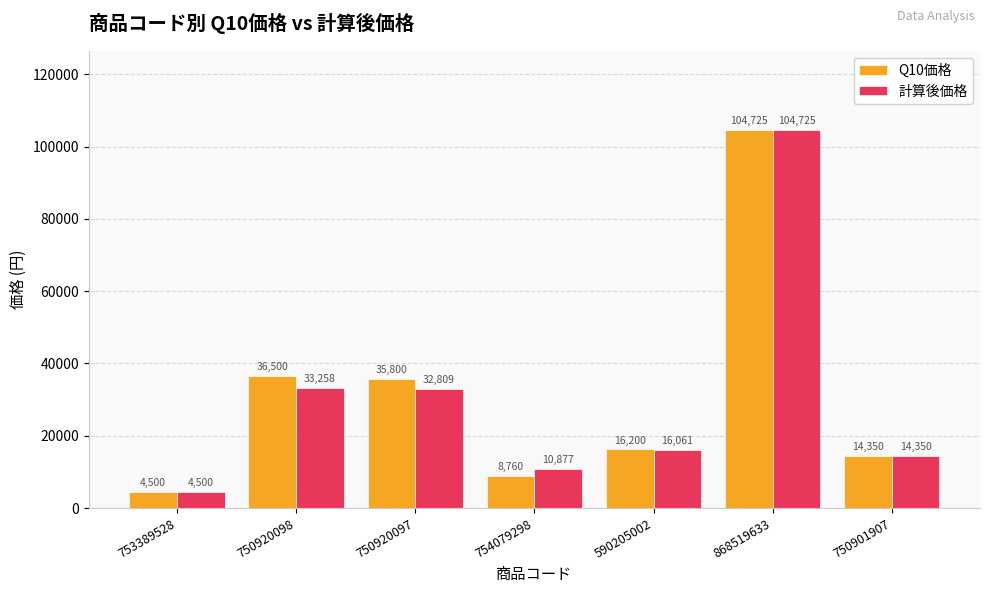

Which label corresponds to the largest value in the chart?

868519633